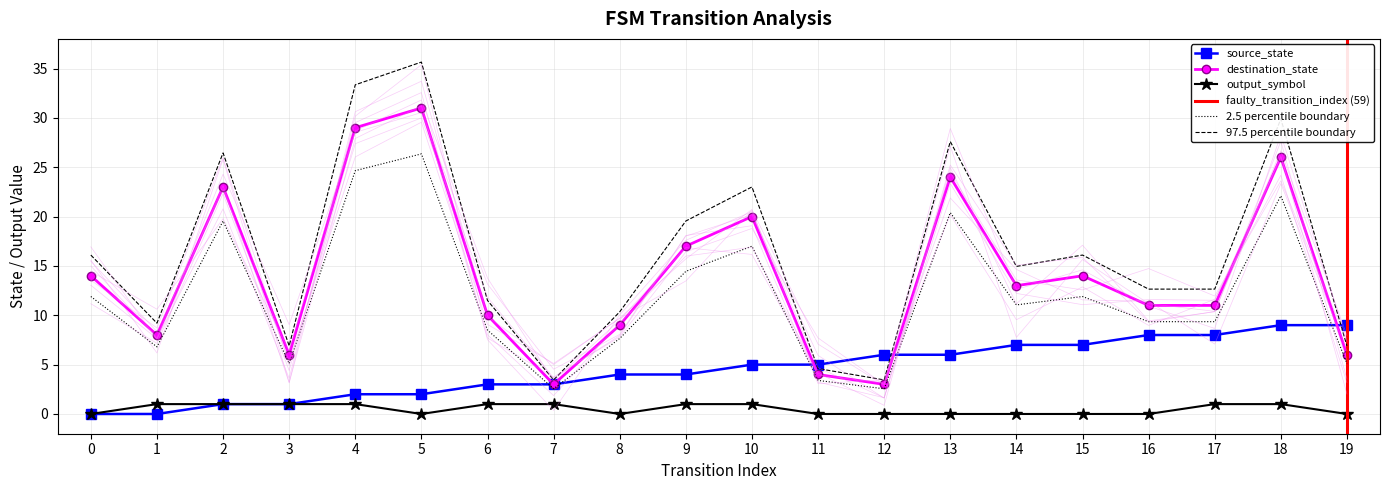

What is the value of the source_state point at the 5th from the left?

2